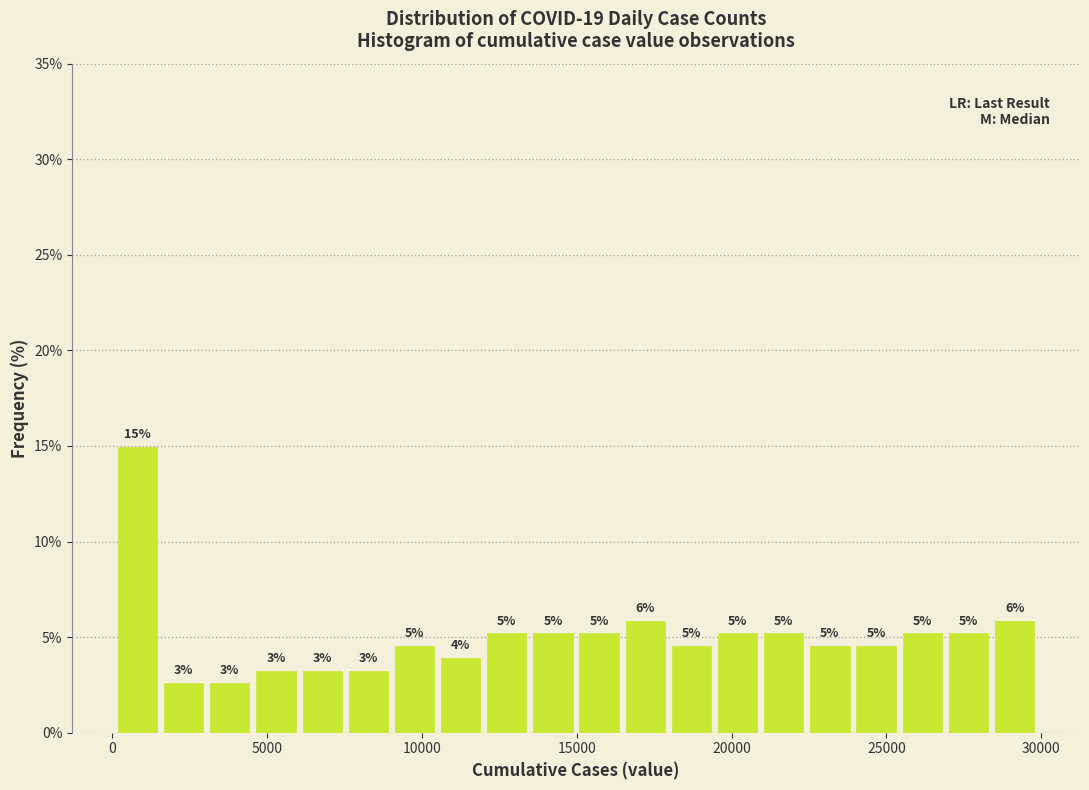

Read against the x-axis, roughly where is the centre of the tallest bar?

1000